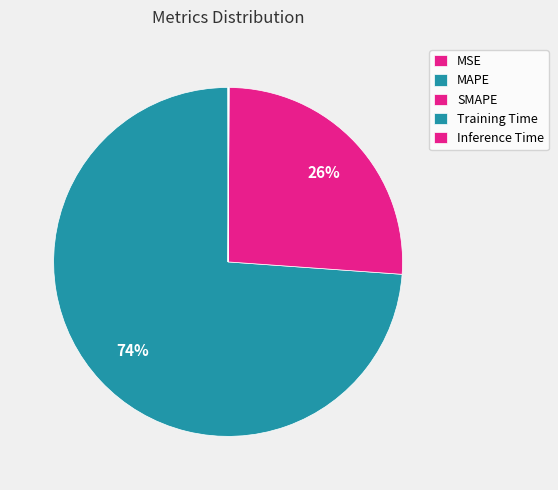

What portion of the pie excludes Training Time?

100.0%